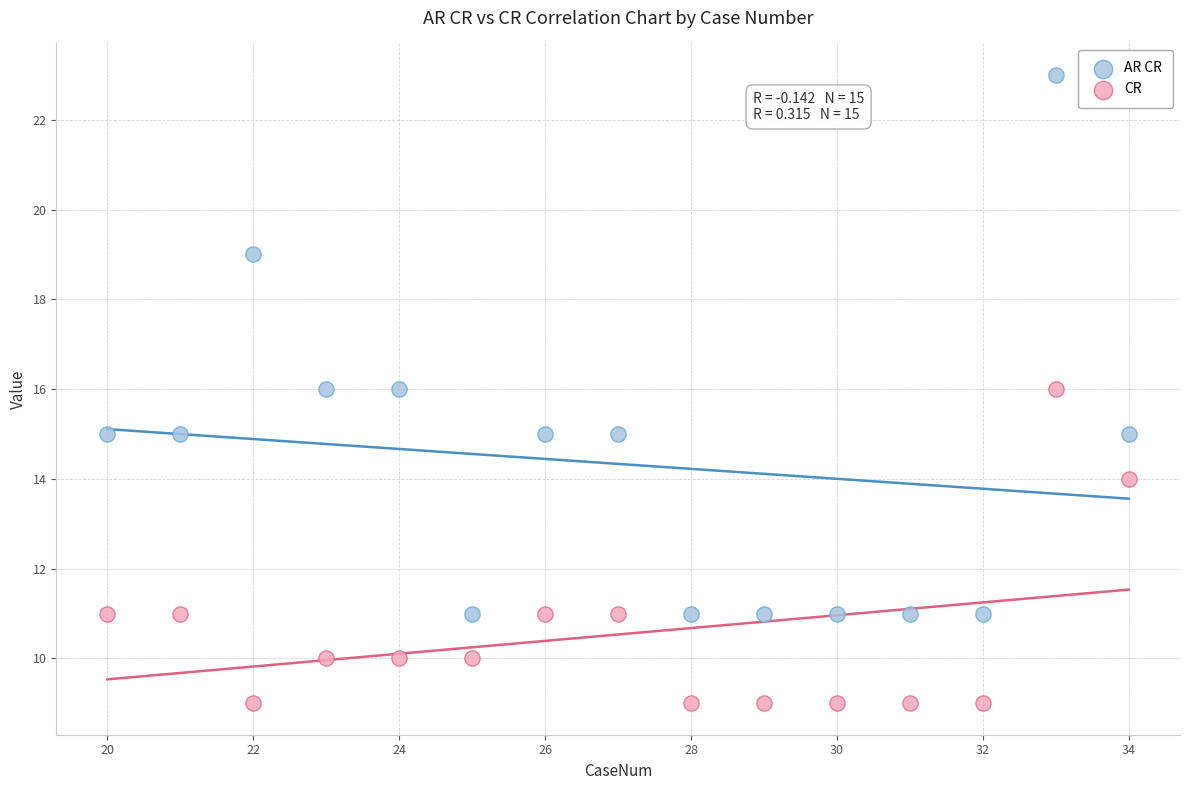

What are all the series names shown in the legend?

AR CR, CR